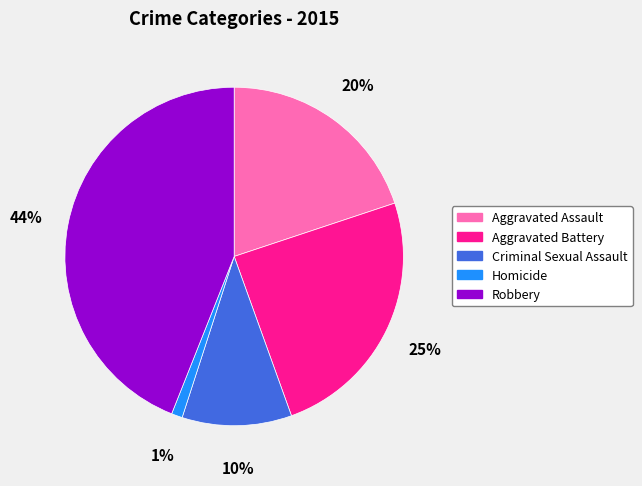

Count the number of slices in the pie.

5